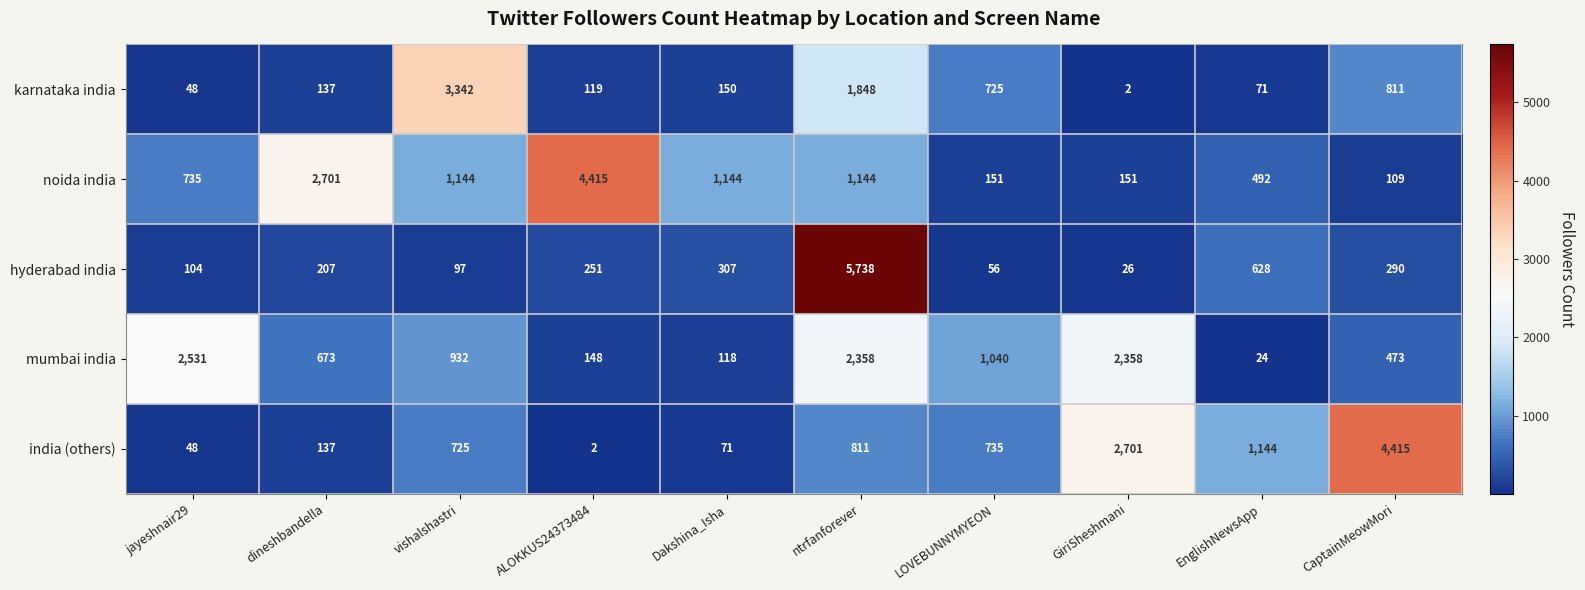

What is the total value across all series at CaptainMeowMori?

6098